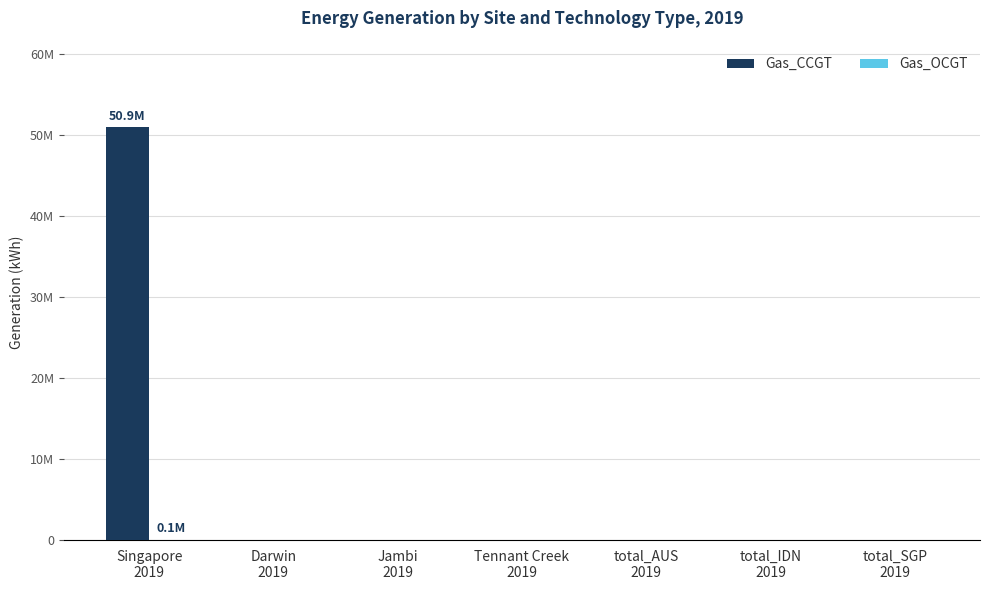

Are the bars horizontal?

No